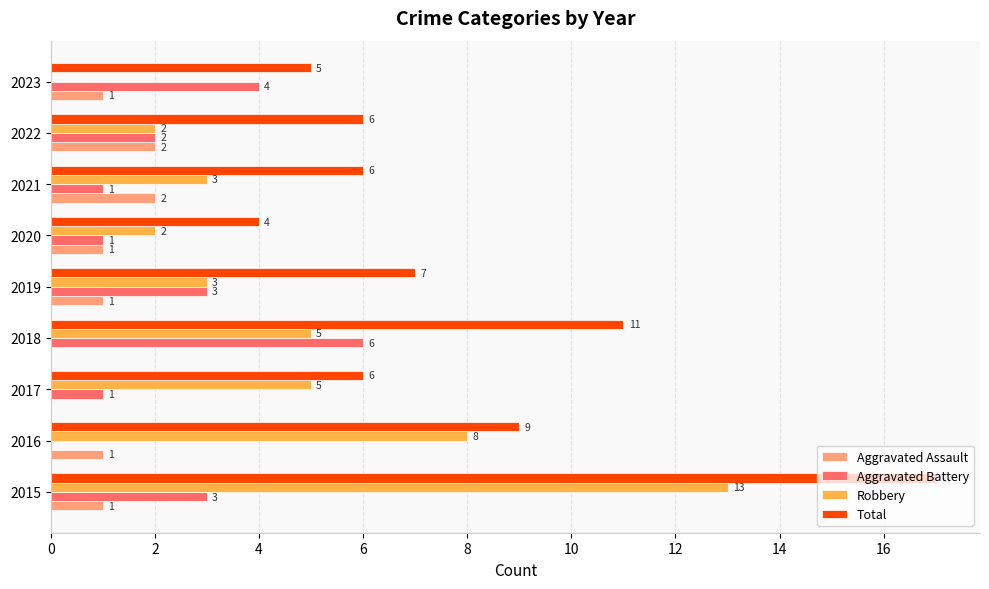

At which label is Total closest to 10?

2016